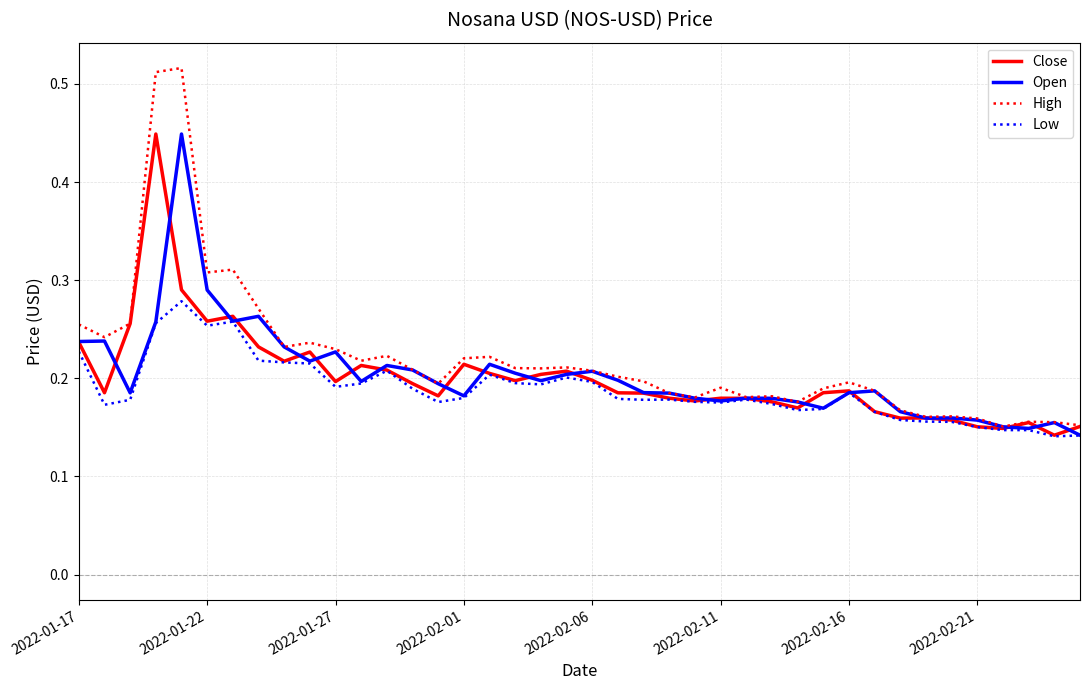

Which series has the widest spread of values?

High